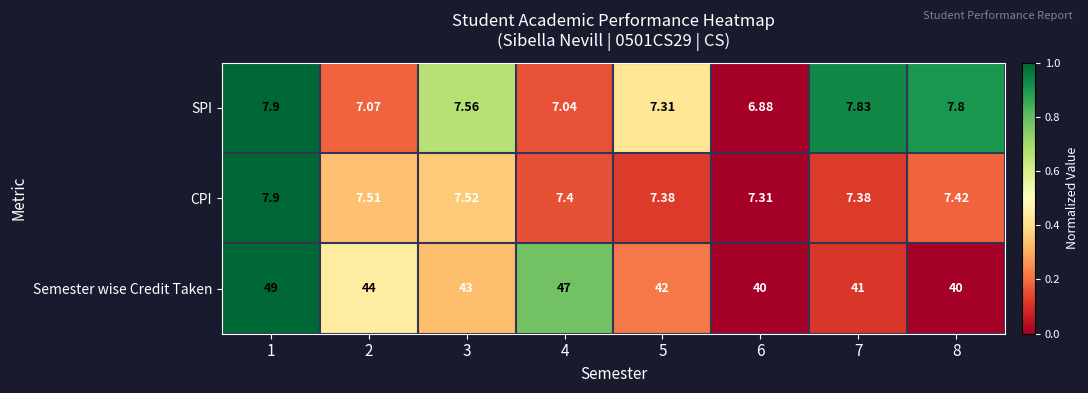

At 7, list the series in order from largest to smallest.

Semester wise Credit Taken, SPI, CPI